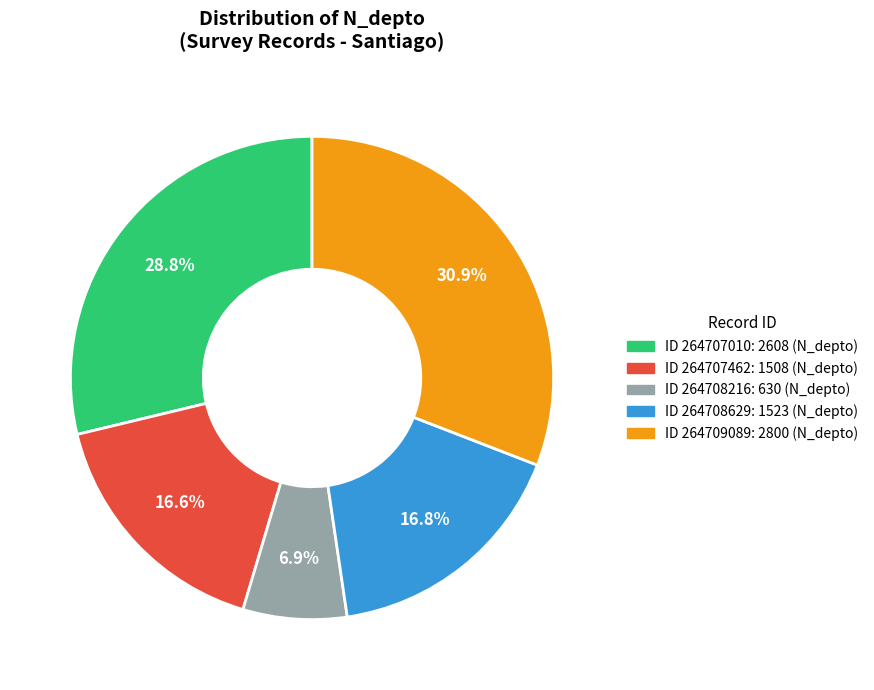

Is there a majority slice in this chart?

No